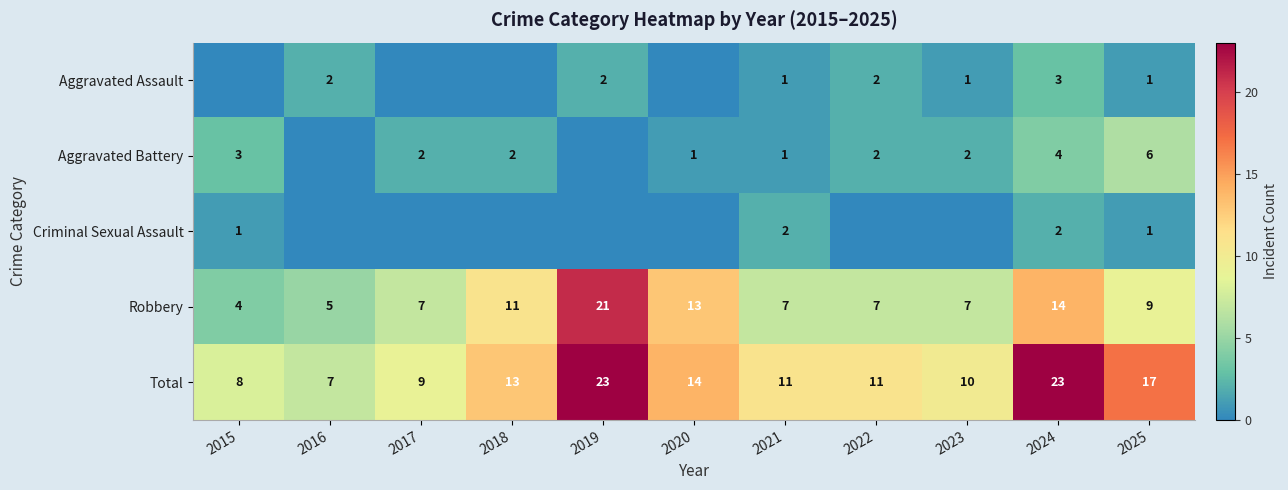

How many distinct data groups are displayed?

5